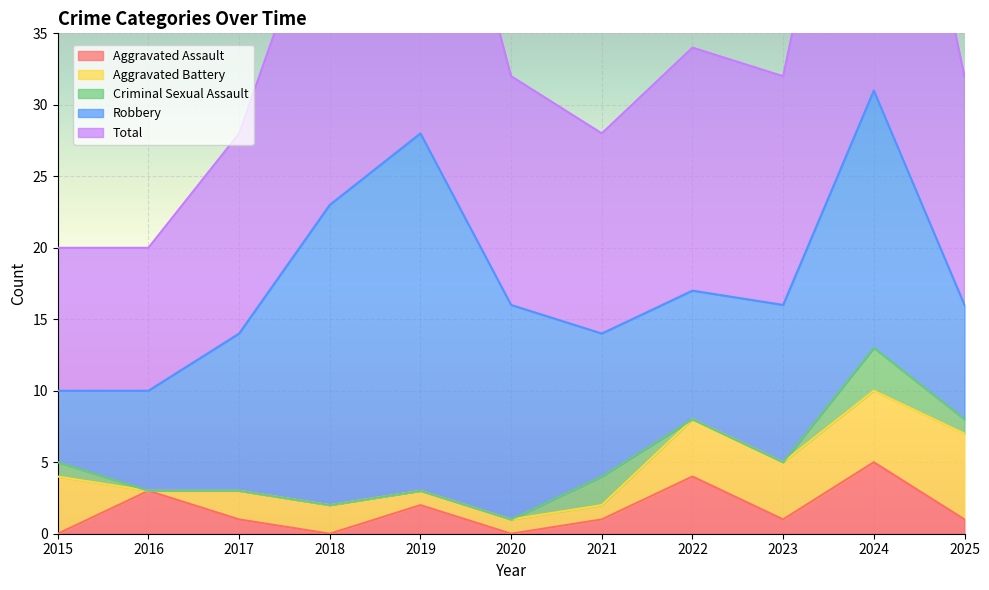

True or false: Total and Criminal Sexual Assault cross at least once.

False